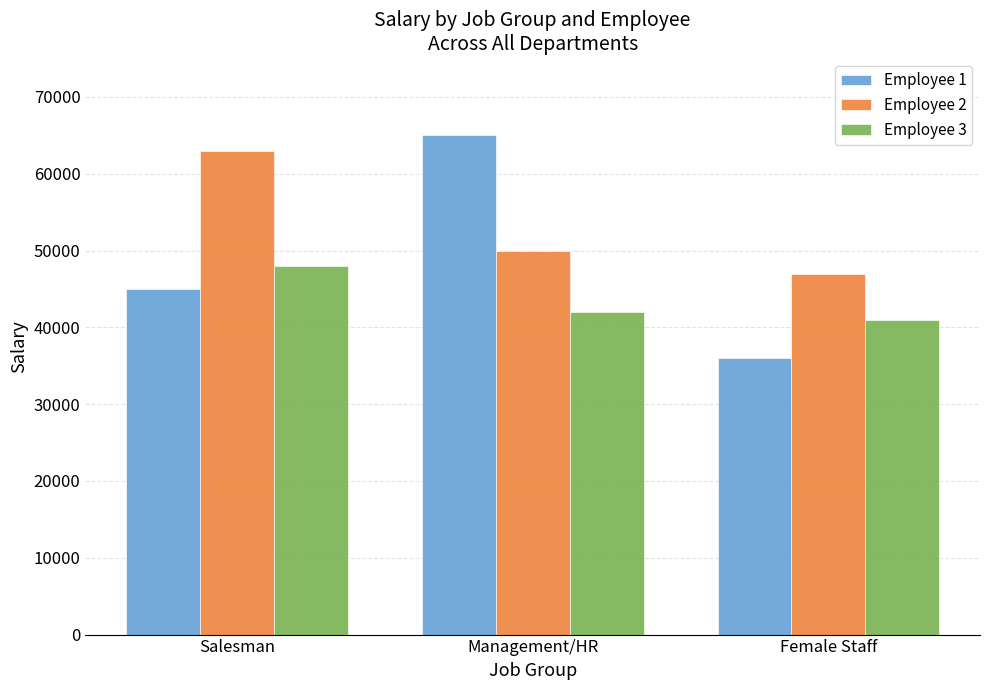

How many categories are shown in the chart?

3